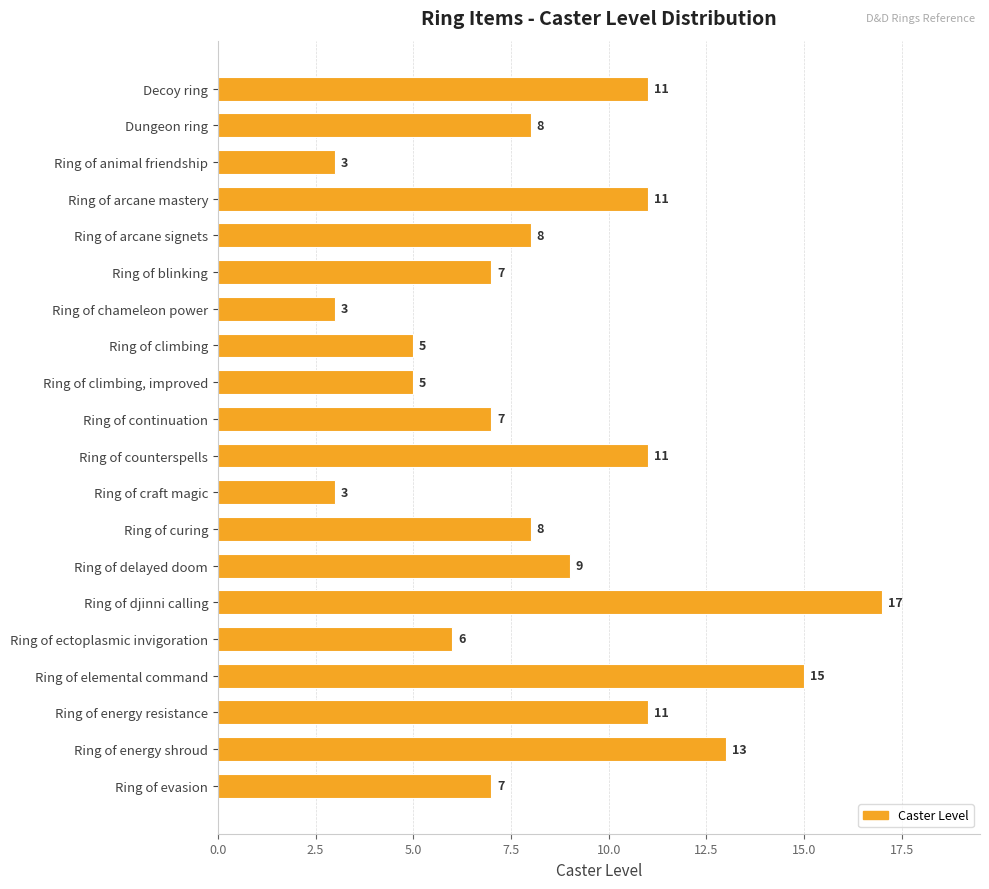

What is the sum of the values at Ring of animal friendship and Ring of arcane signets?

11